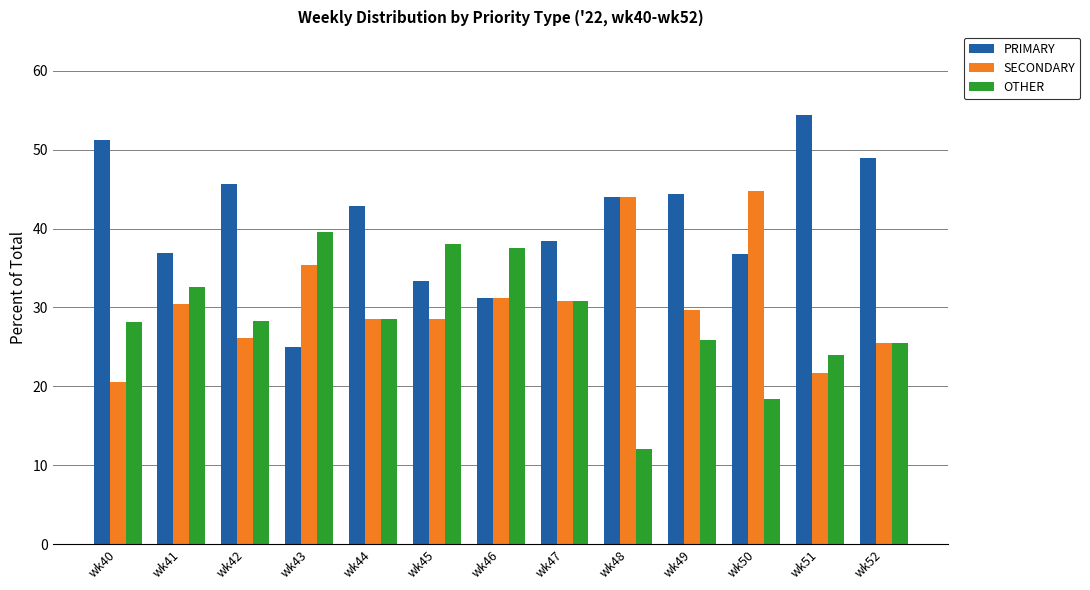

Which series has the largest total across all categories?

PRIMARY